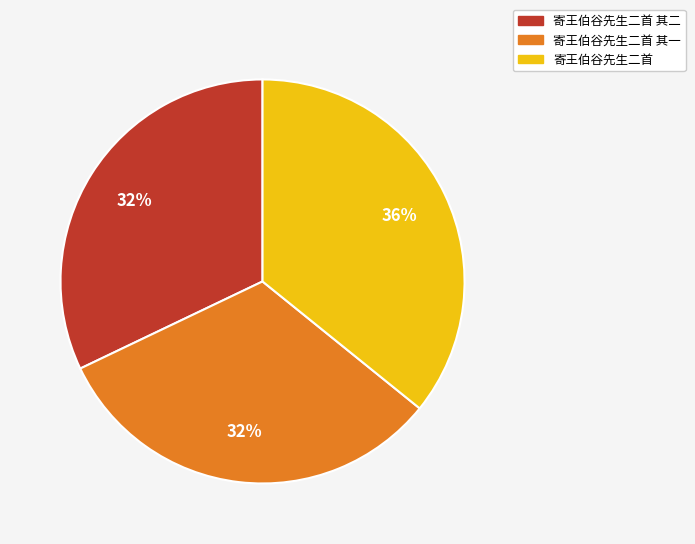

Is there any slice that represents more than half of the pie?

No